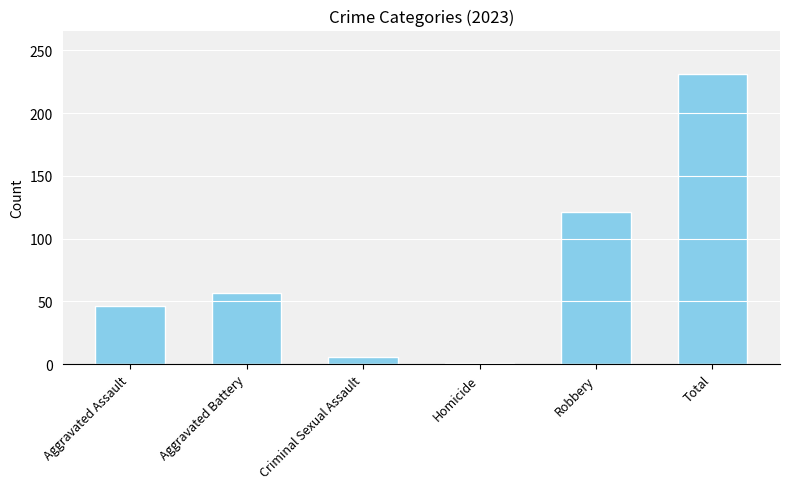

Is it true that the value at Aggravated Assault is 21?

False